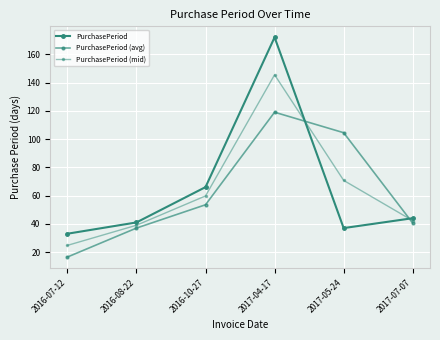

How many distinct data groups are displayed?

3